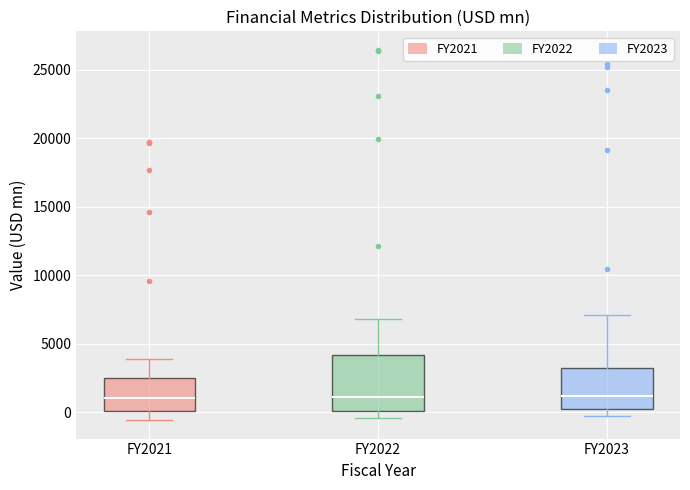

Where does the upper whisker of the box for FY2022 end on the y-axis? The values are not printed on the chart, so give them approximately, as read against the axis.

7000